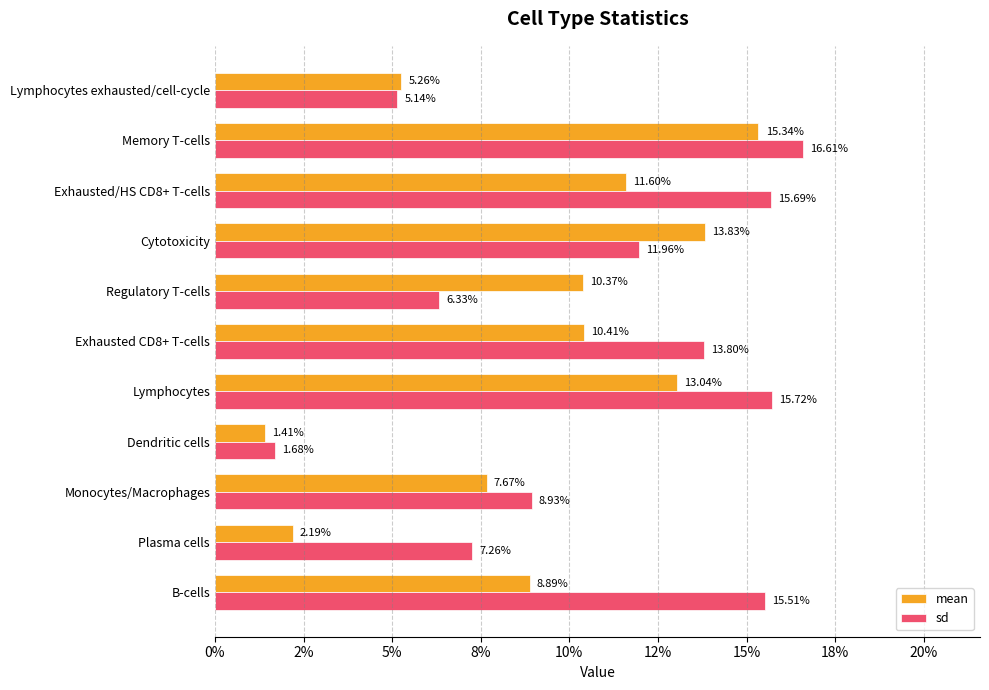

Which series has the largest total across all categories?

sd